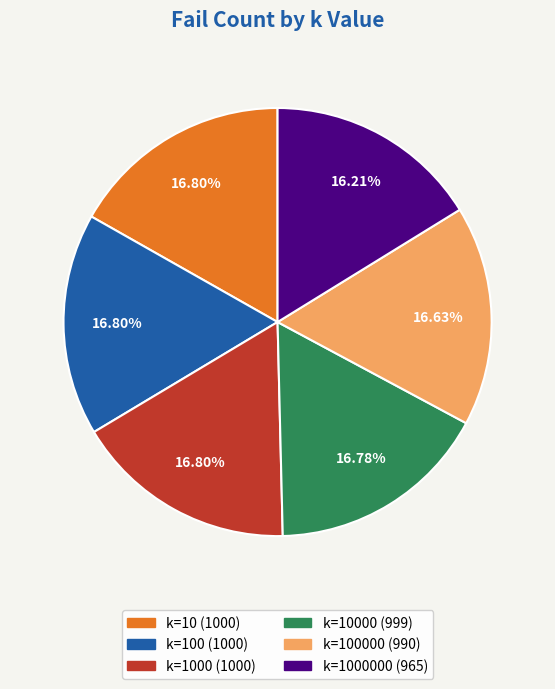

Does any single category account for the majority?

No